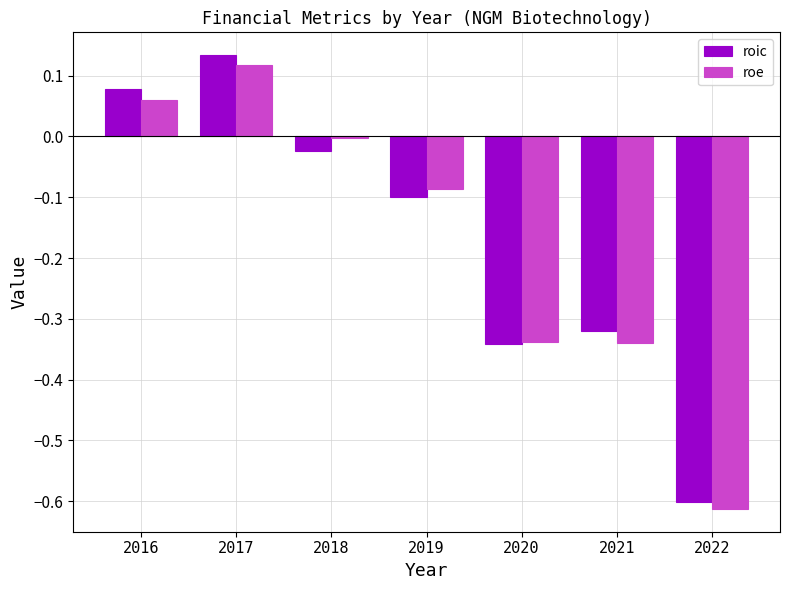

The roe series shows -0.6 at 2022. True or false?

True